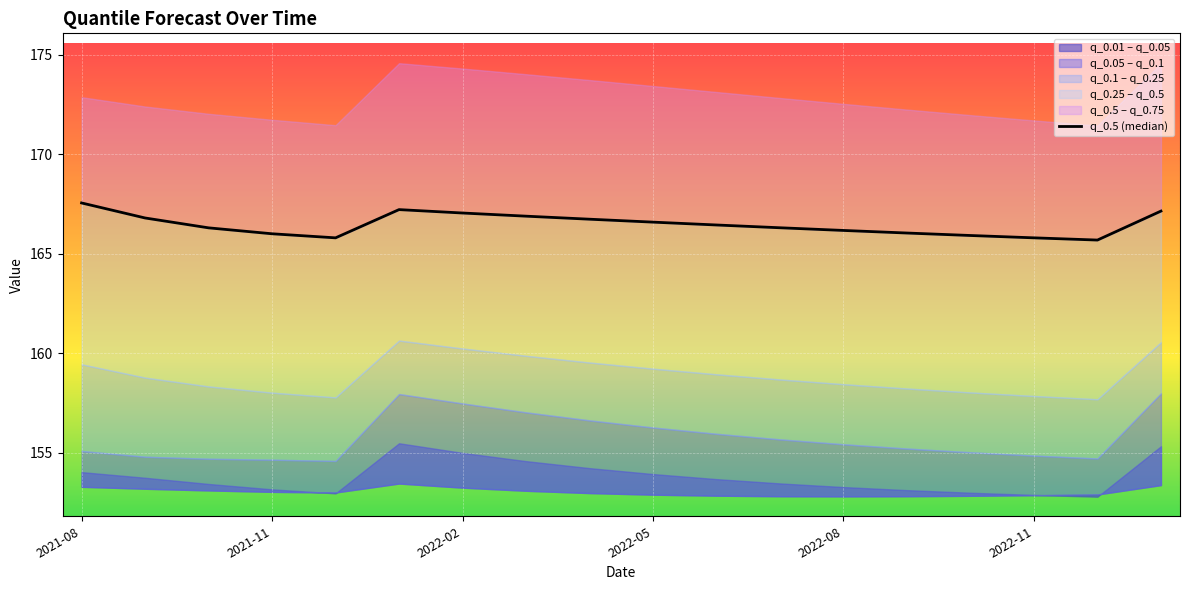

Count the number of values greater than 166.

14